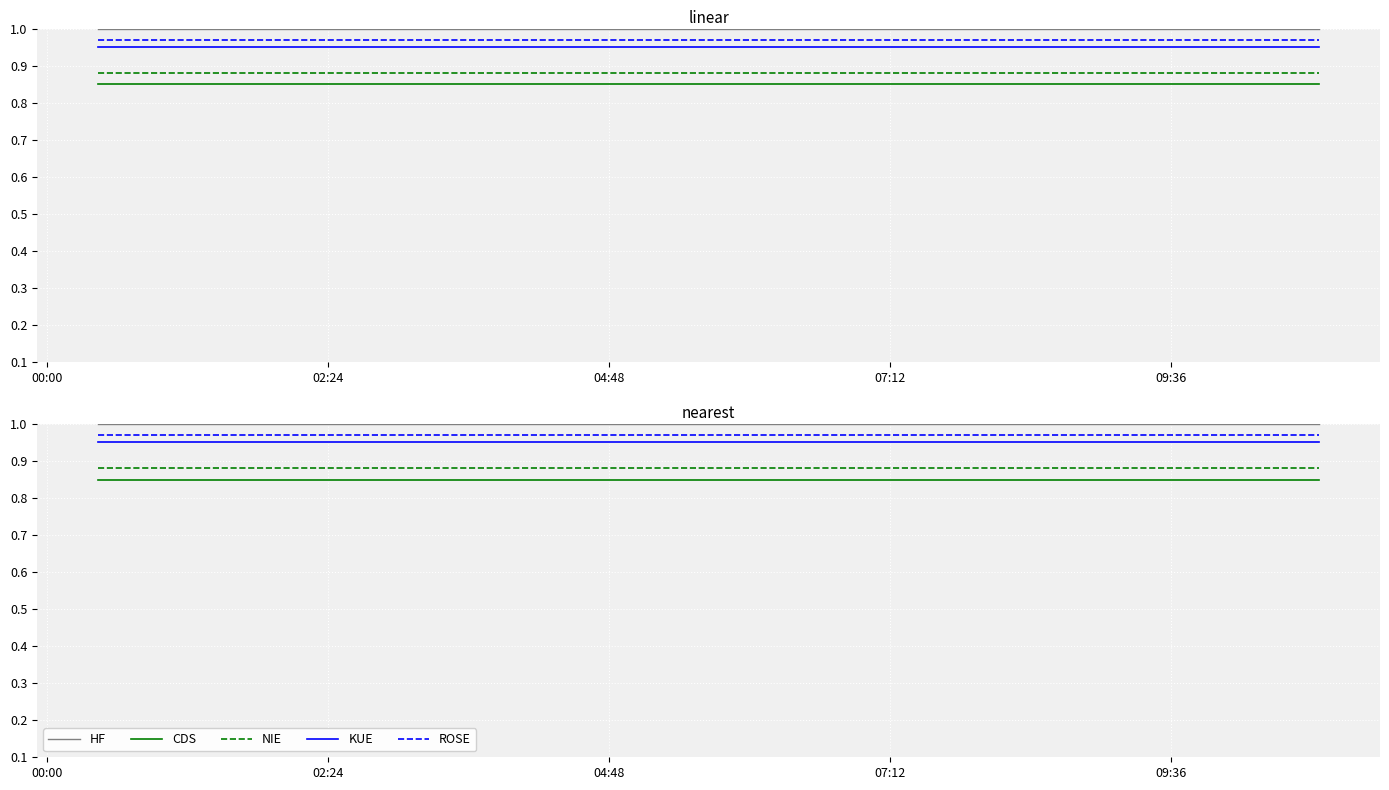

Does the chart display data point markers on the line(s)?

No